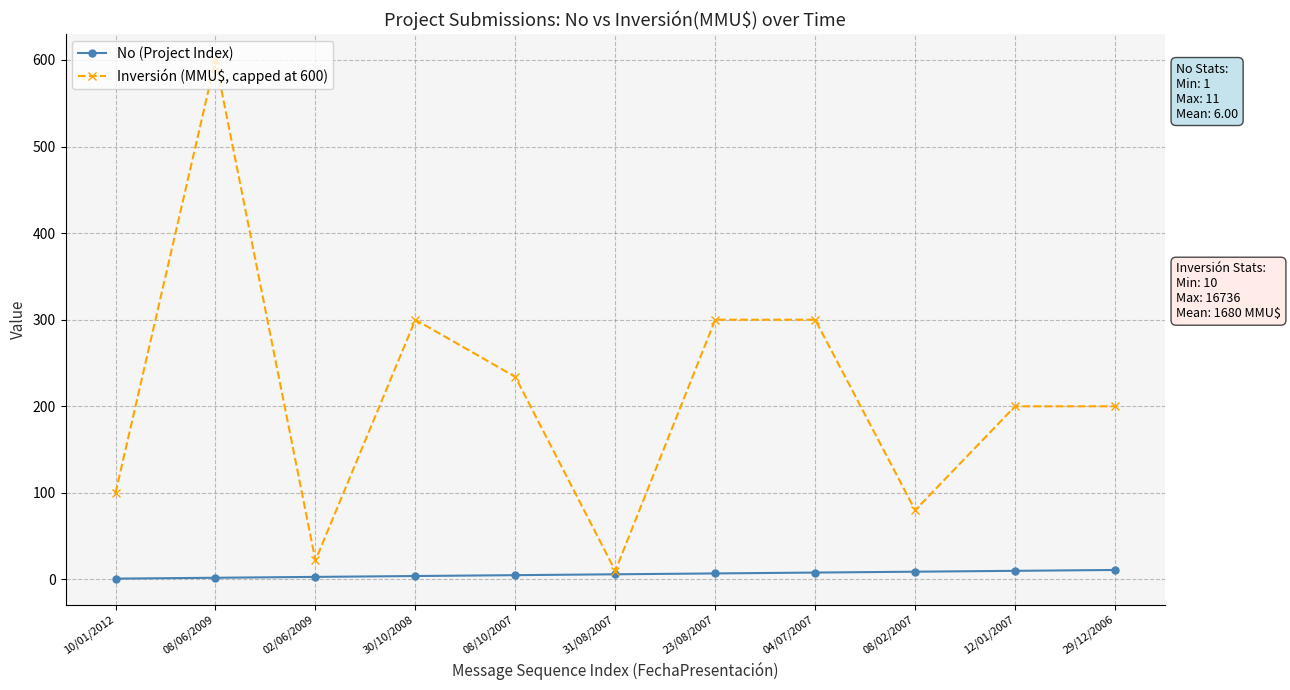

True or false: No (Project Index) has a value of 3 at 02/06/2009.

True